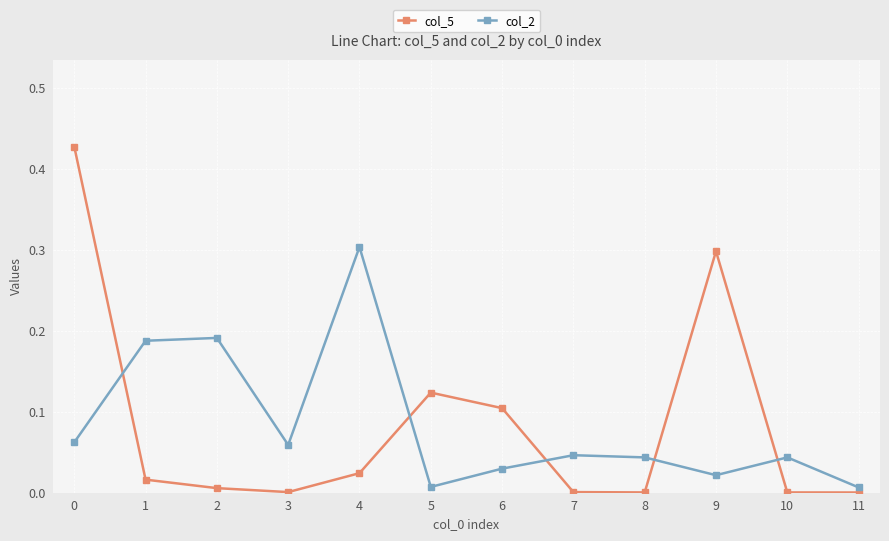

The col_2 series shows 0.0 at 0. True or false?

False